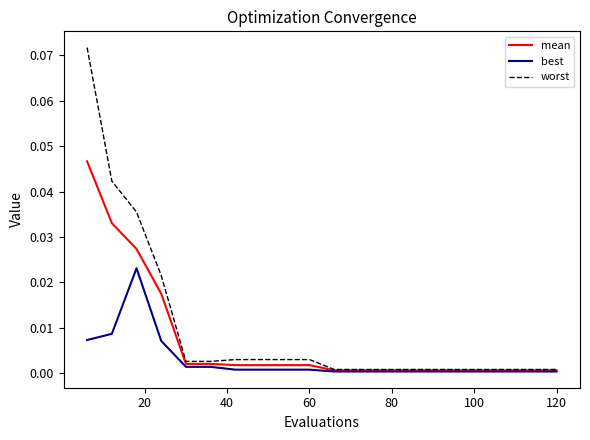

Which series has the largest range (max minus min)?

worst